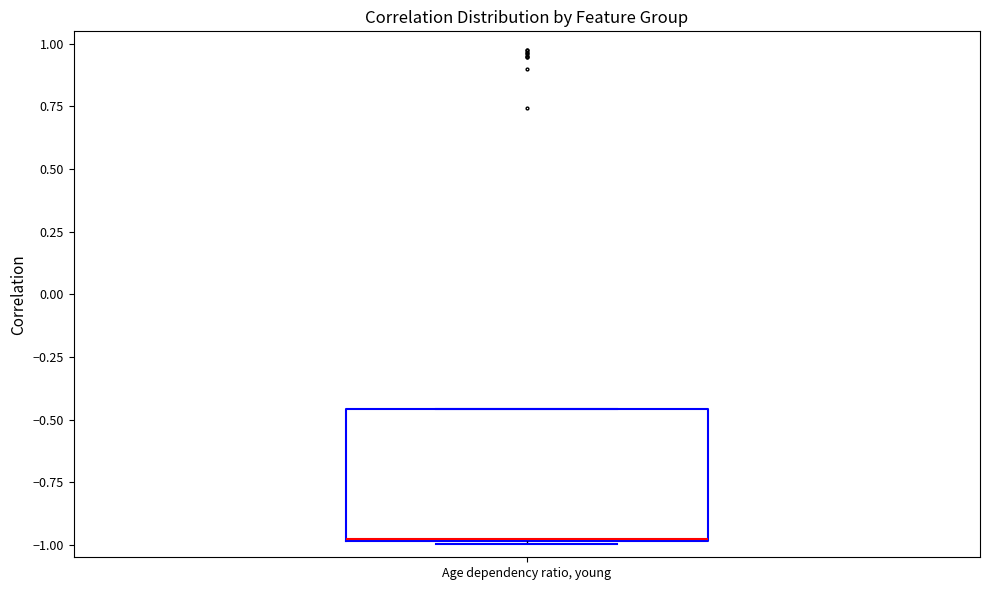

Where is the lower edge of the box for Age dependency ratio, young on the y-axis? The values are not printed on the chart, so give them approximately, as read against the axis.

-1.00